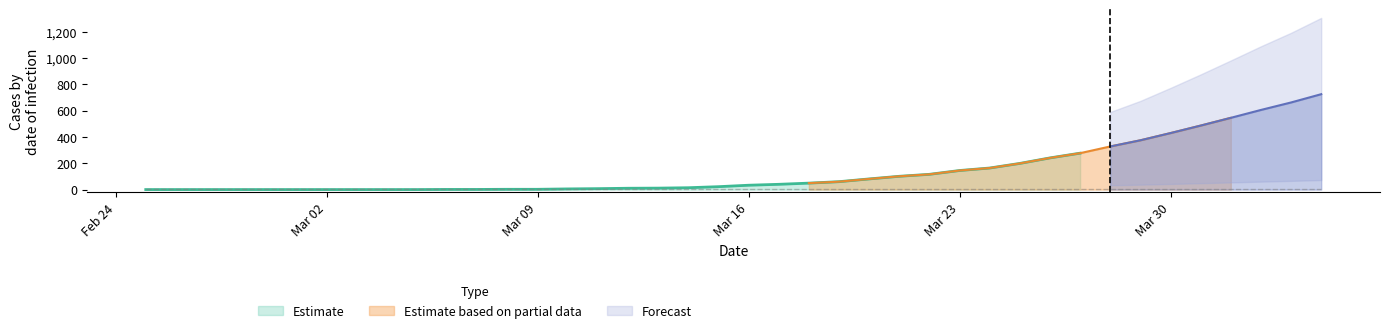

What is the maximum value for Estimate?

277